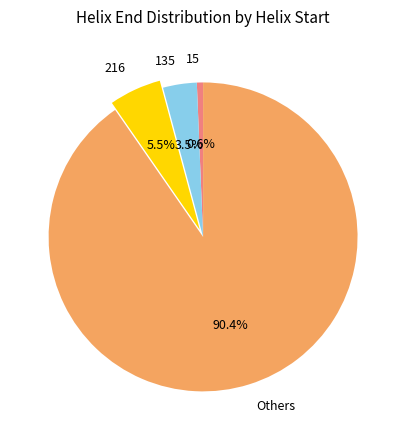

How many slices are in this pie chart?

4